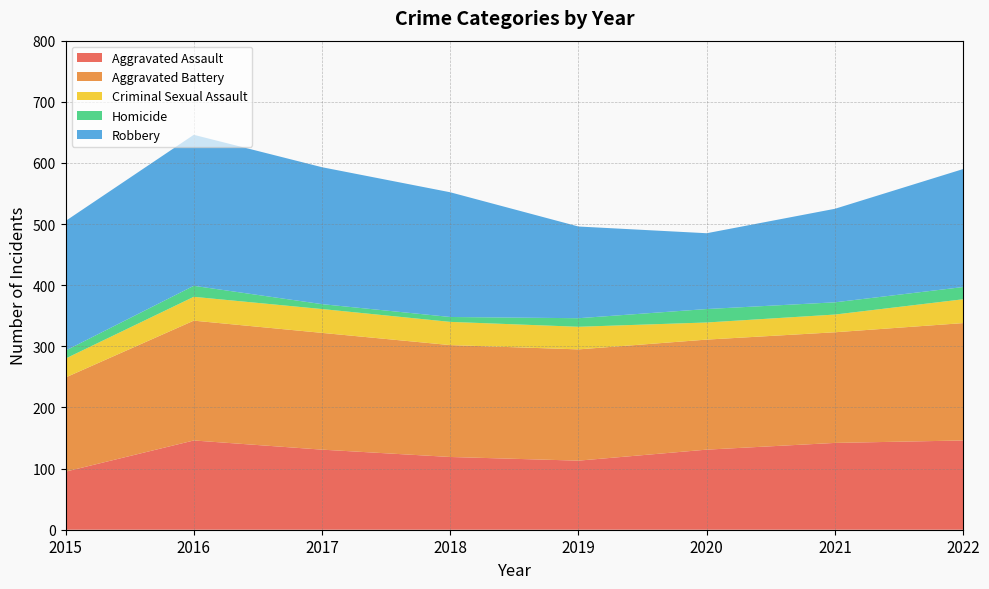

Reading left to right, what are all the values shown in this chart?

Aggravated Assault: 95	146	131	119	113	131	142	146
Aggravated Battery: 154	196	191	183	182	180	181	192
Criminal Sexual Assault: 31	39	39	38	37	28	29	39
Homicide: 13	18	8	8	14	22	20	20
Robbery: 212	247	224	204	150	124	153	193